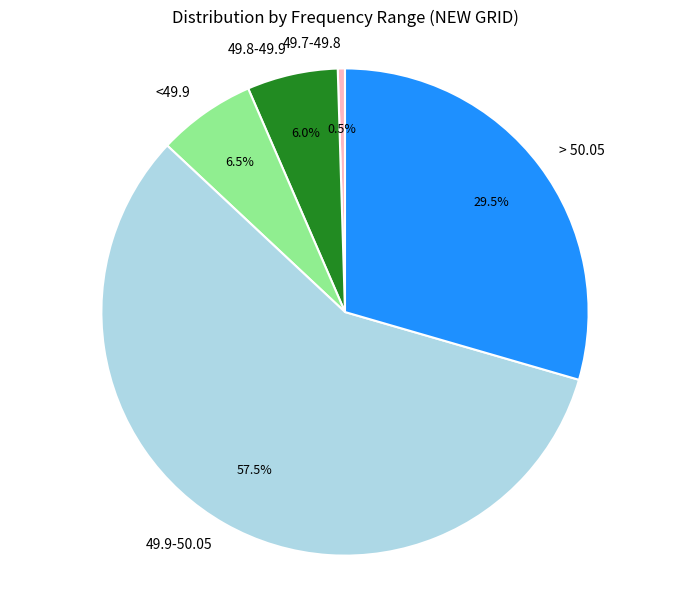

Does any single category account for the majority?

Yes